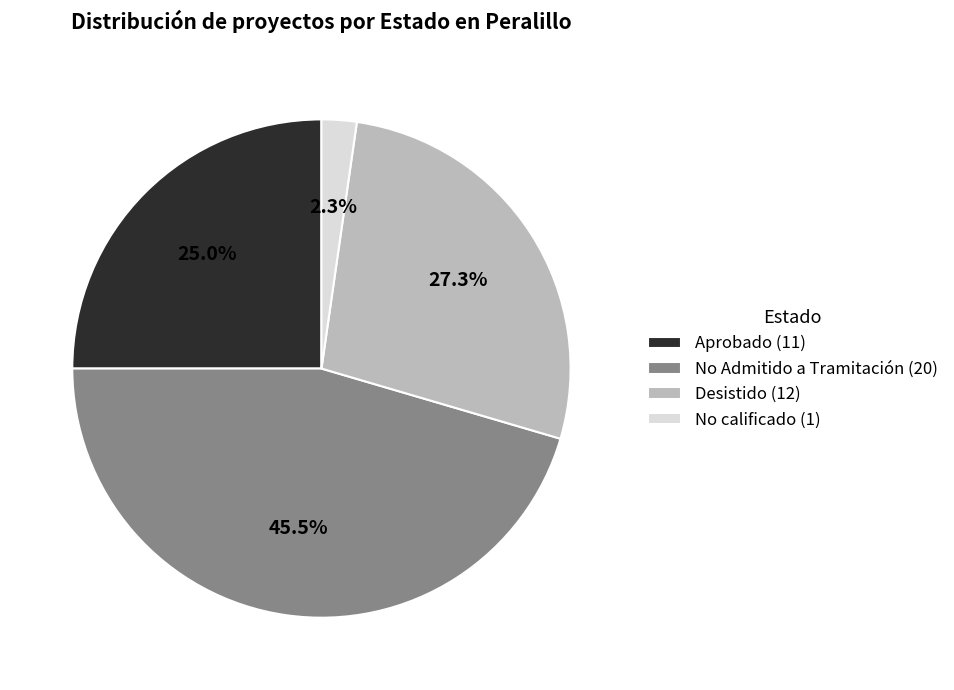

To the nearest percent, what percentage of the pie is Aprobado?

25%